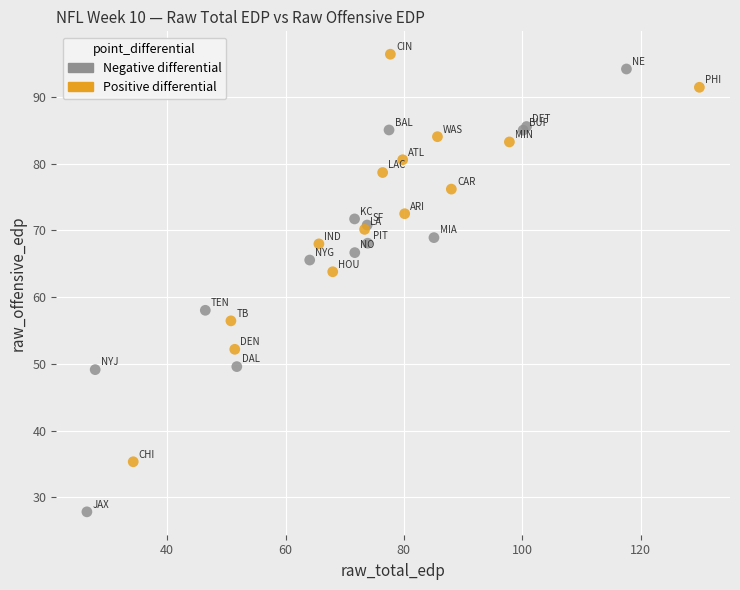

Which series contains the lowest Y value?

Negative differential